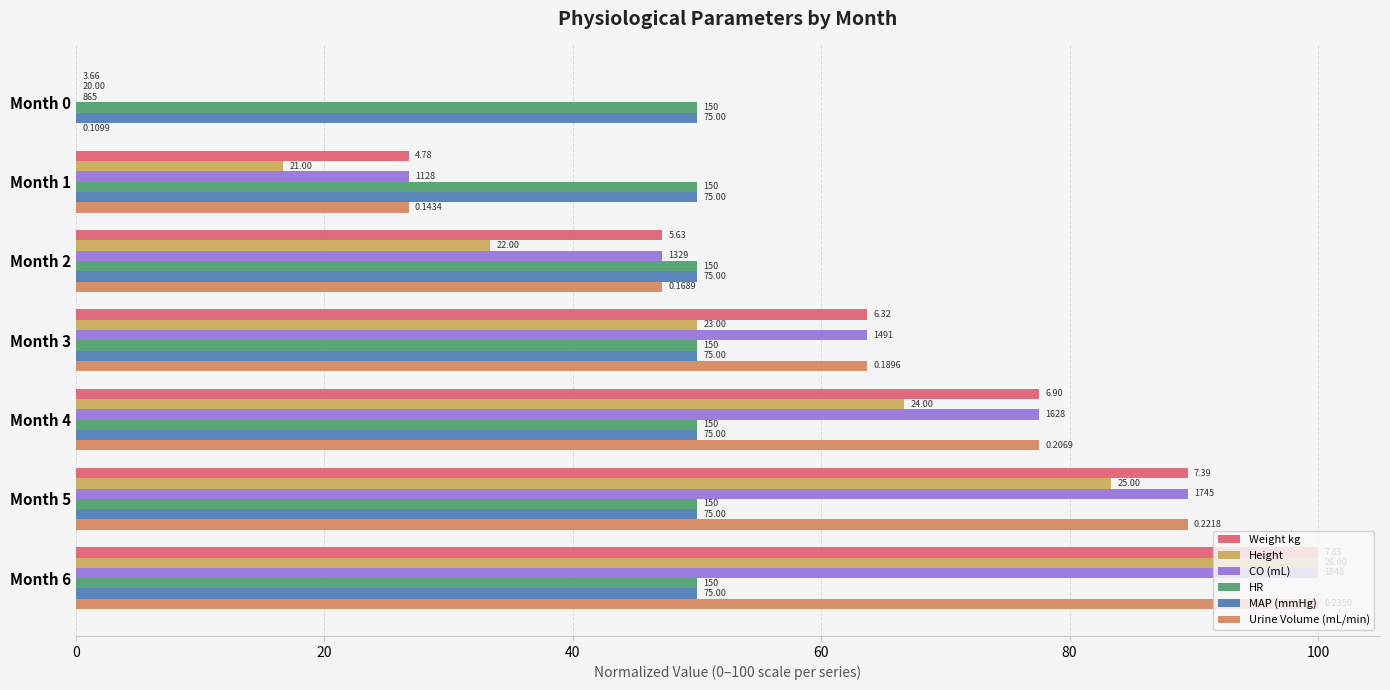

What is the difference between the maximum and minimum values in the Urine Volume (mL/min) series?

100.0